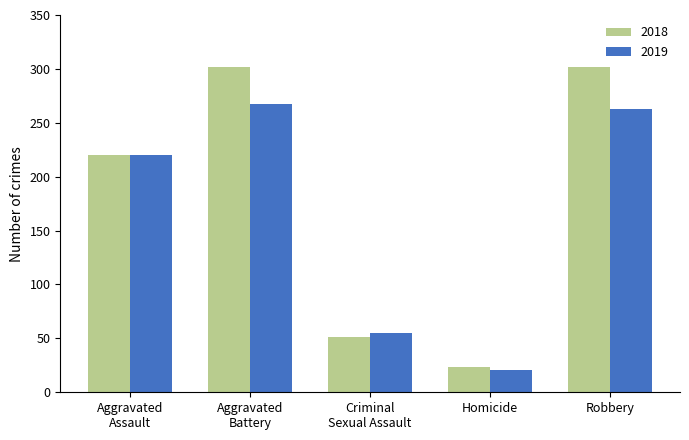

How many groups of bars are there?

5